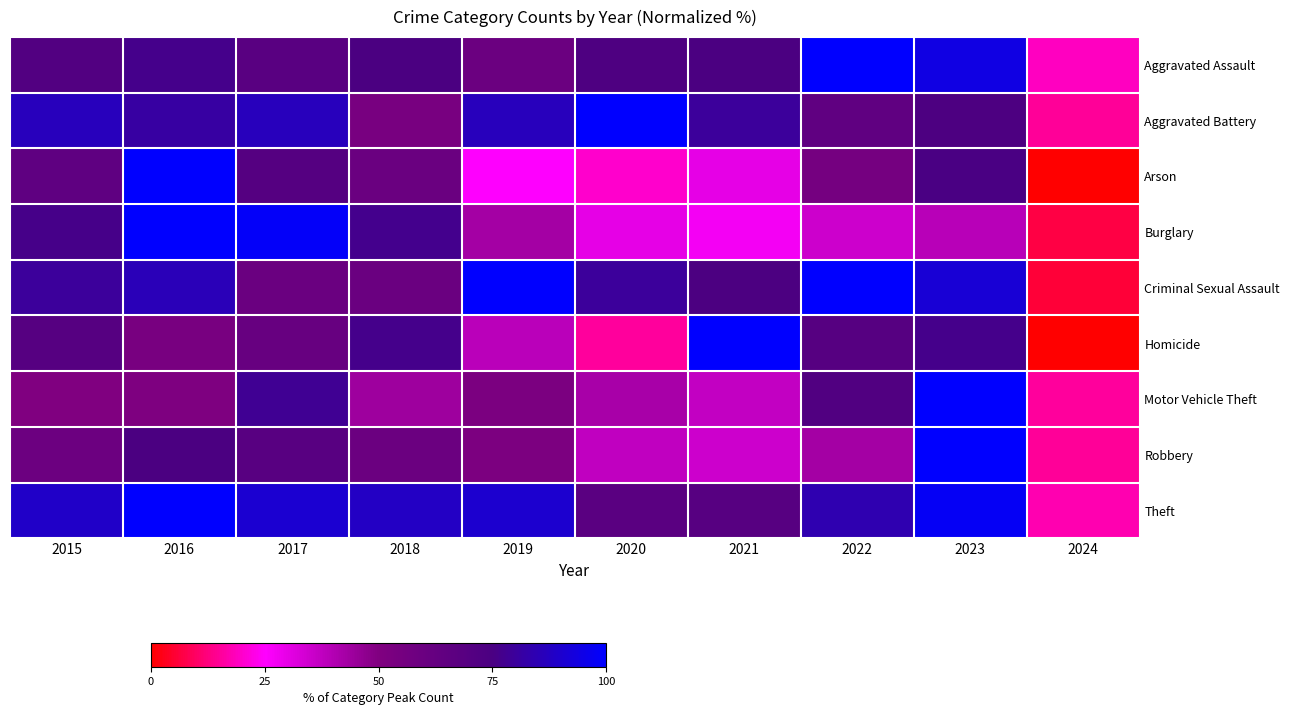

Which has a higher value, 2017 or 2022?

2022